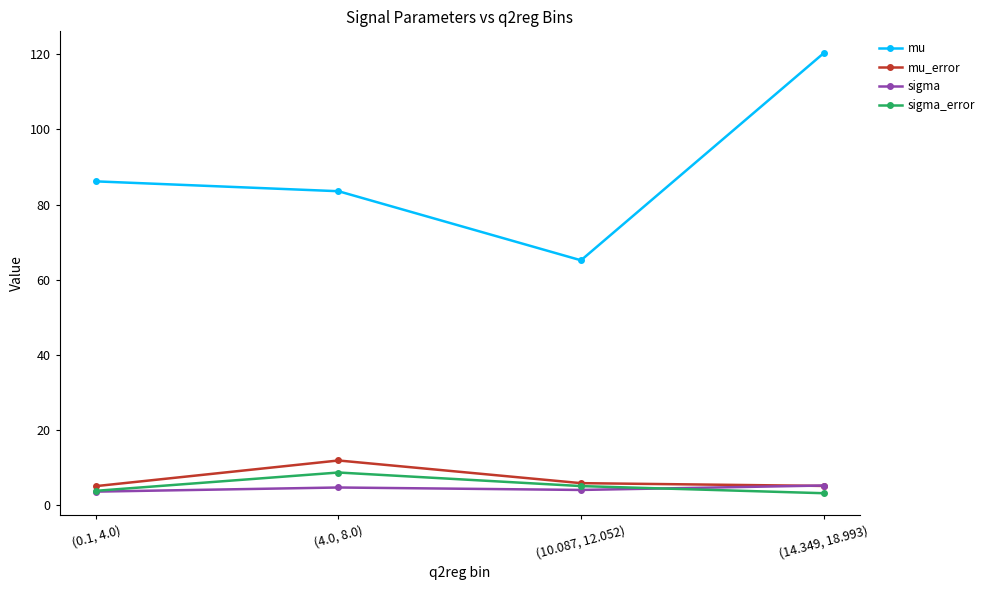

Does the chart display data point markers on the line(s)?

Yes